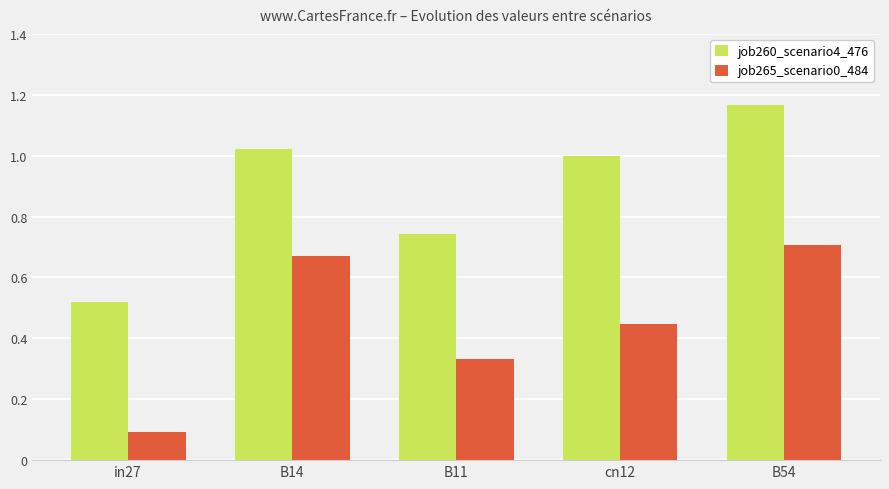

What is the difference between the job260_scenario4_476 values at B54 and in27?

0.6